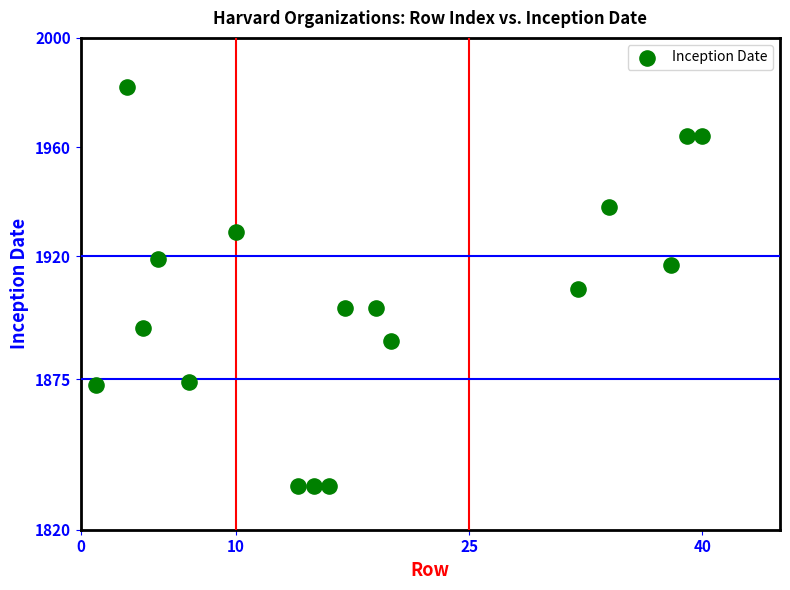

What is the range of X values (max minus min)?

39